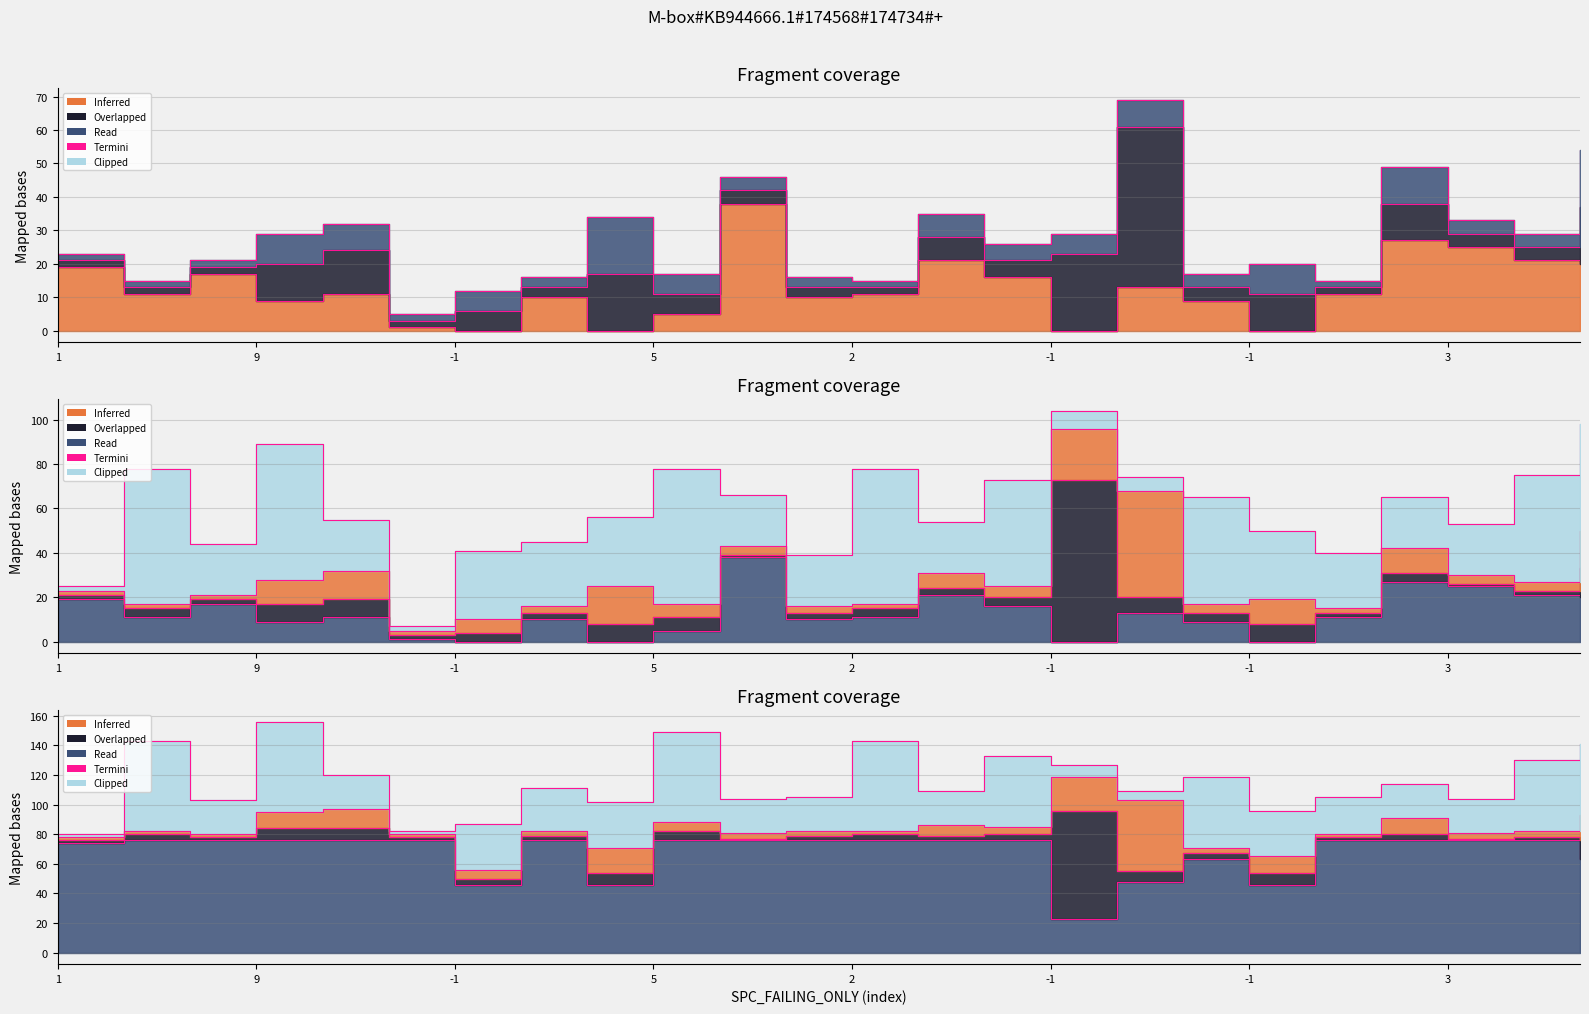

What is the average value?

68